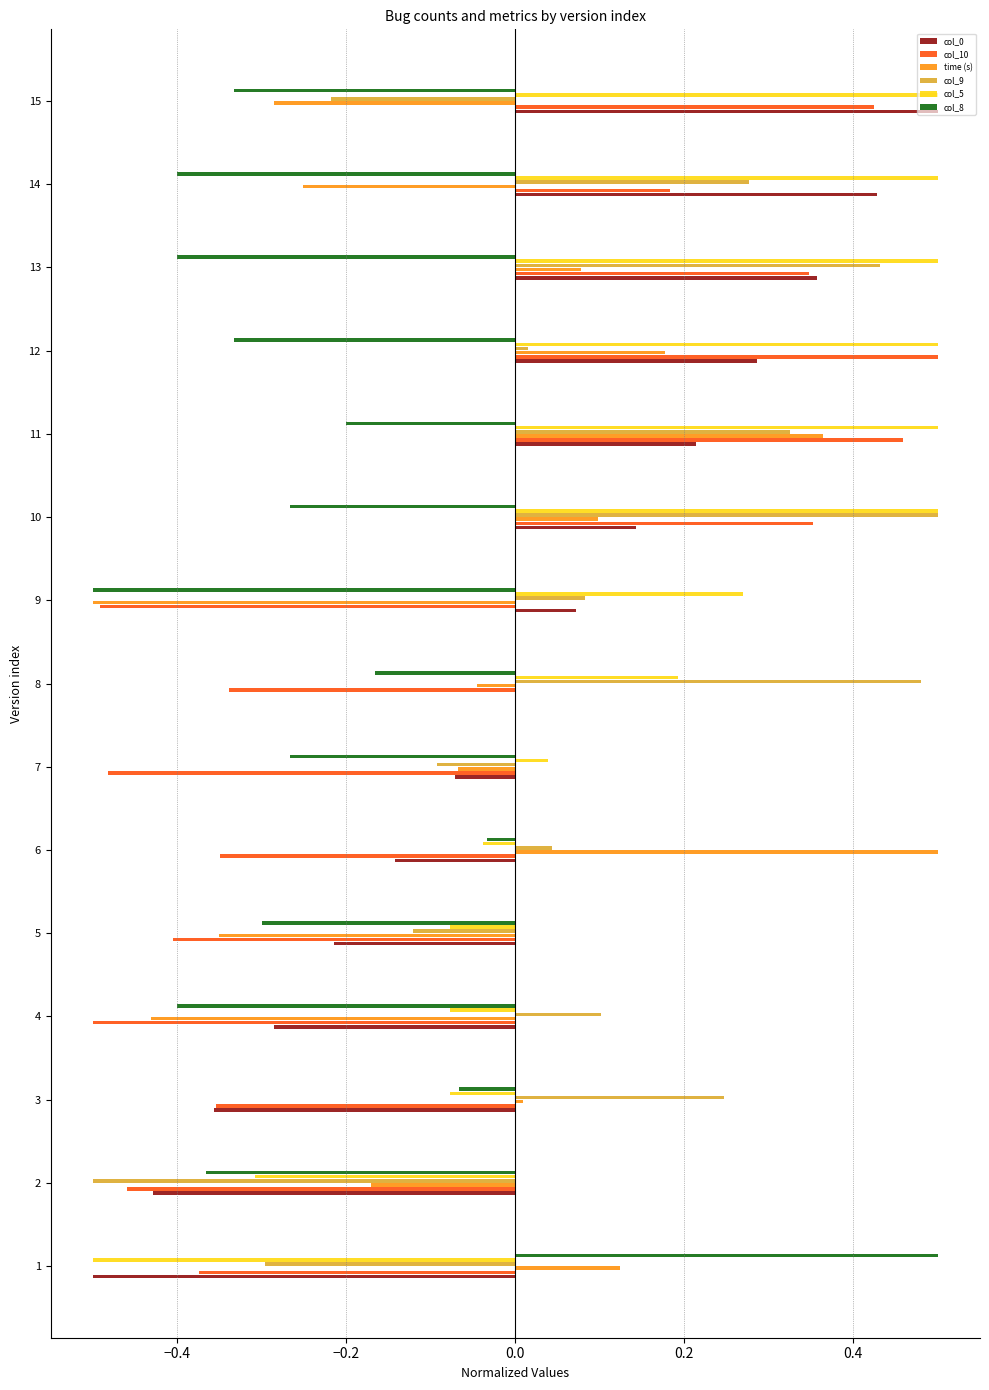

How many positive values does the col_5 series have?

9